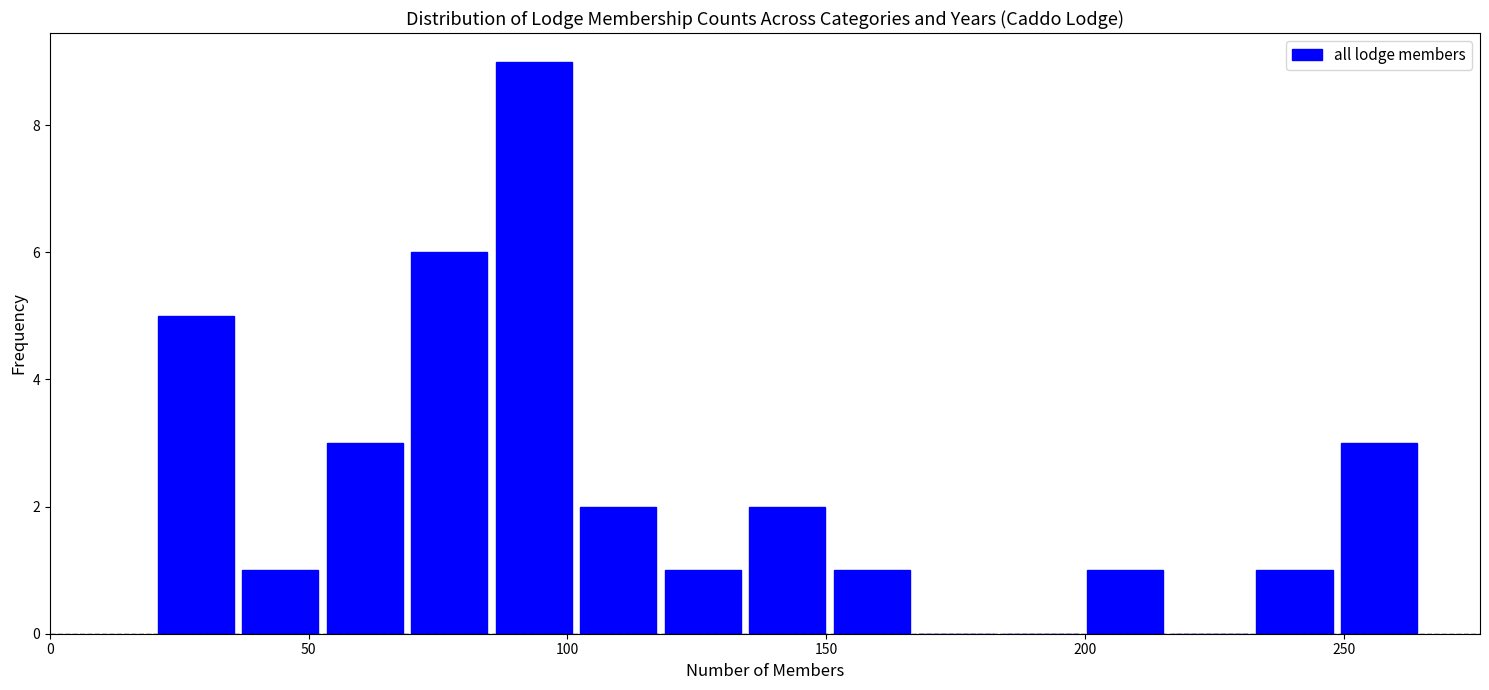

Around what value on the x-axis is the tallest bar? Give the approximate position of its centre, as read against the axis.

95